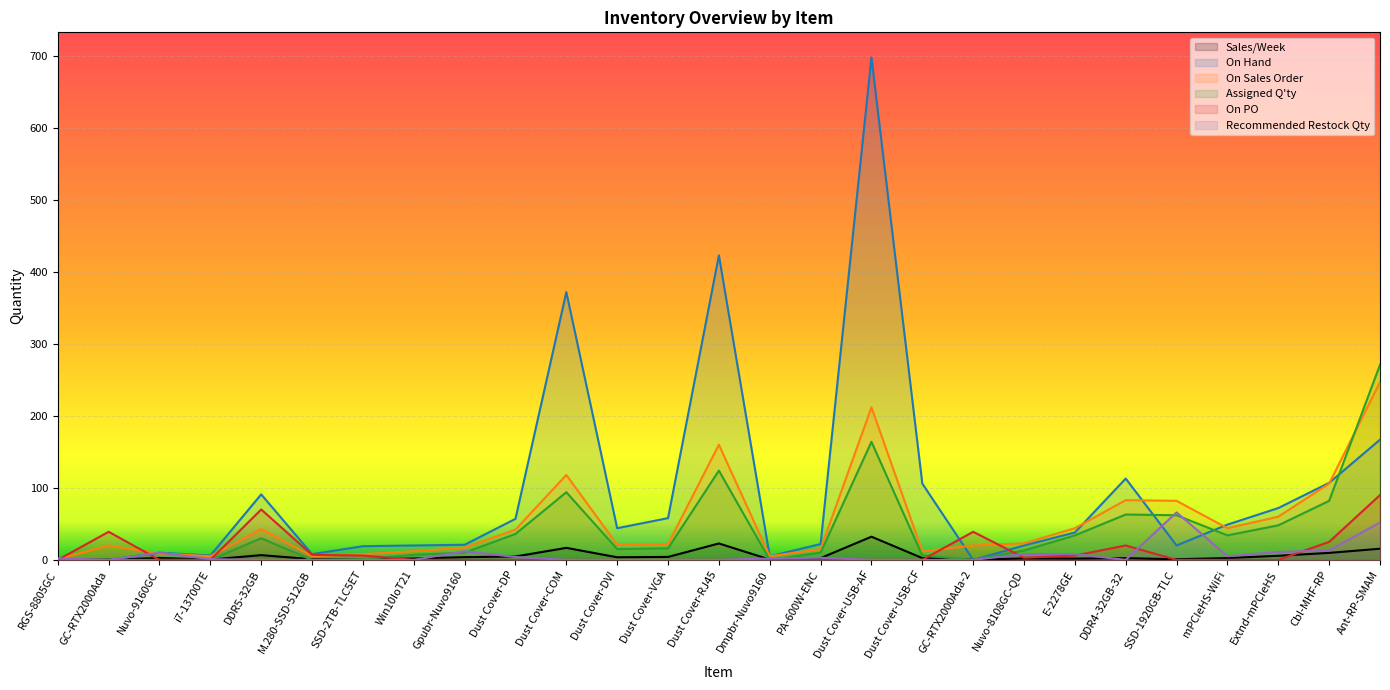

Which series has the largest total across all categories?

On Hand